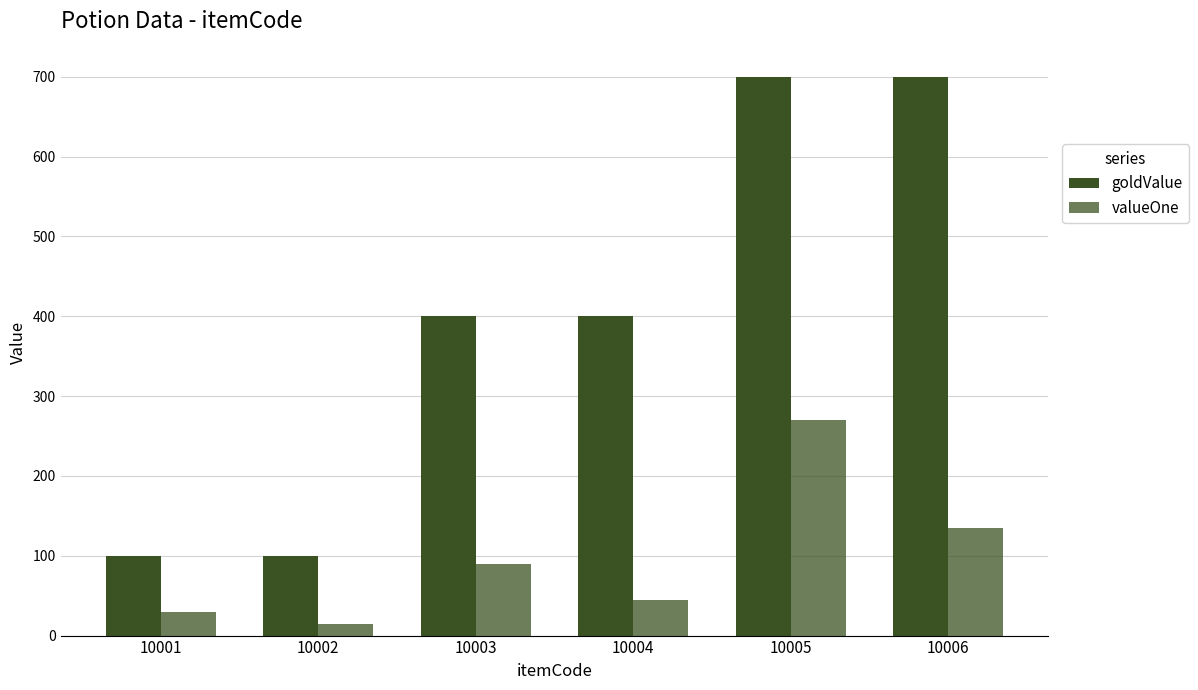

Count the number of categories in the chart.

6